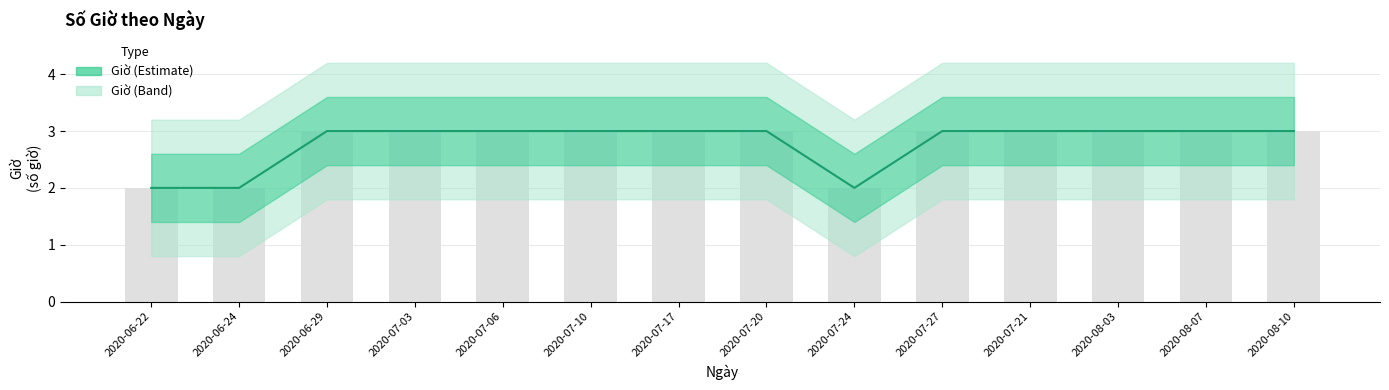

True or false: the data shows 2 at 2020-07-10.

False